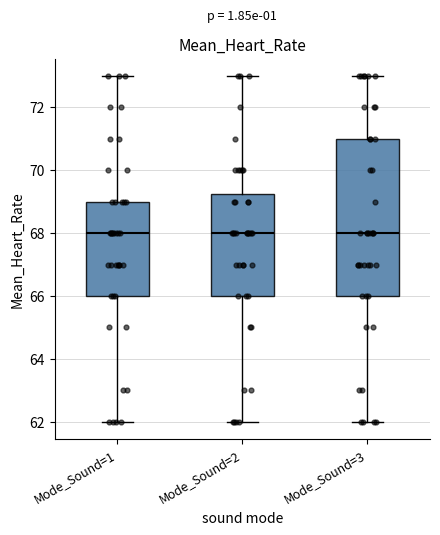

Comparing the boxes themselves (not the whiskers), which one is the tallest?

Mode_Sound=3